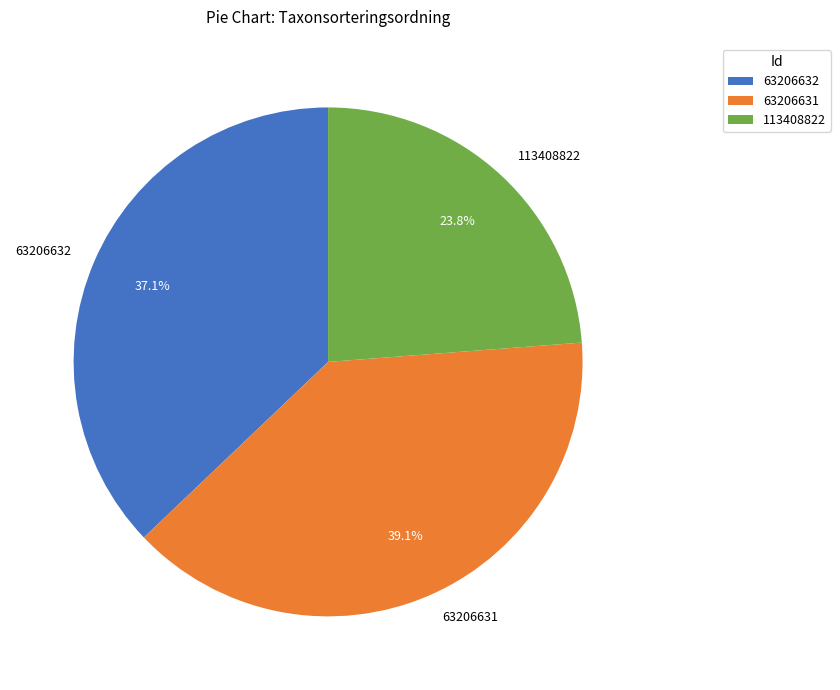

How many slices are in this pie chart?

3